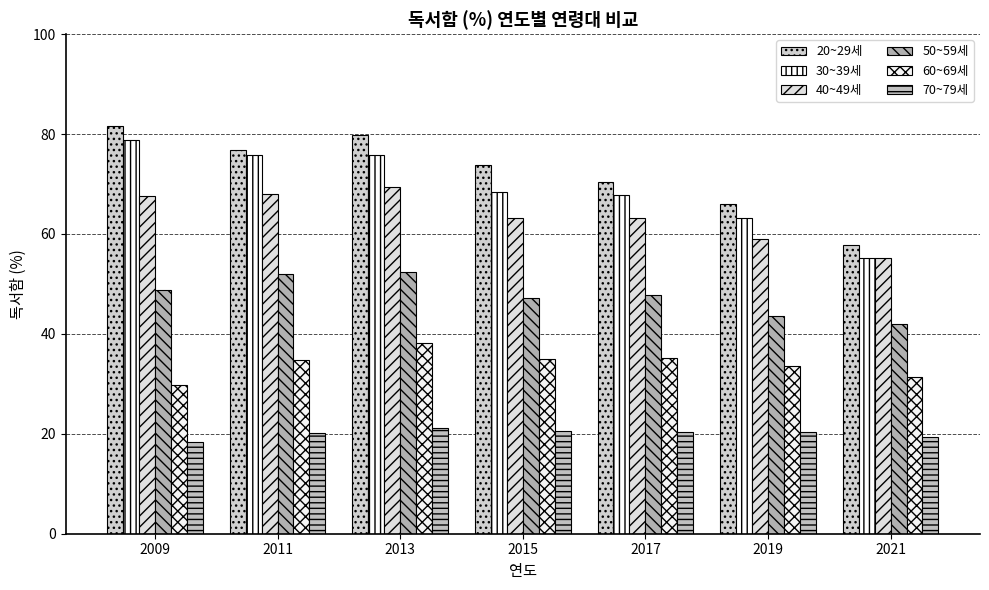

How many groups of bars are there?

7